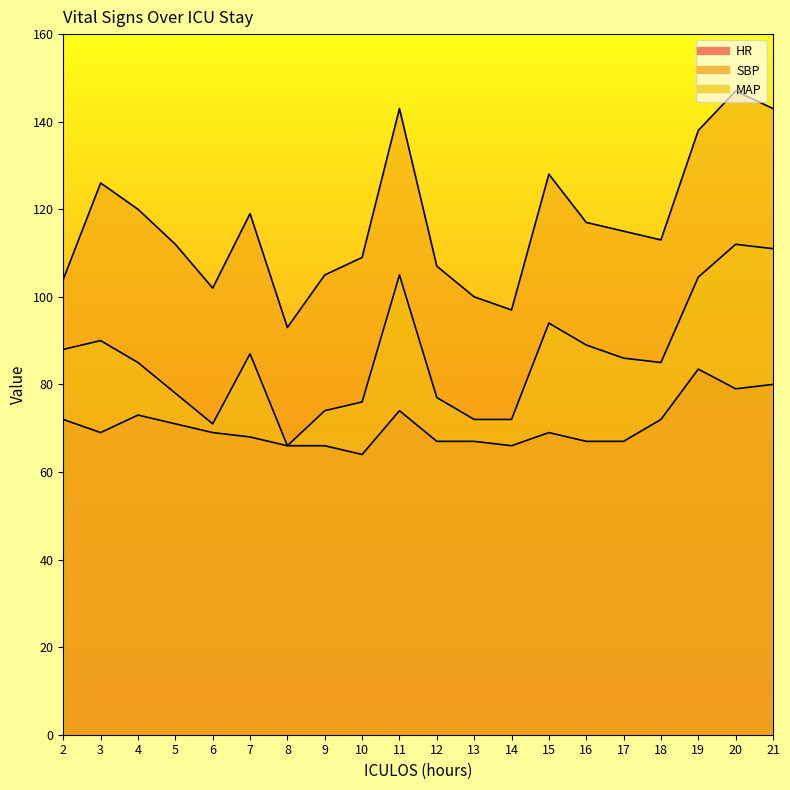

Rank the series by their average value, from lowest to highest.

HR, MAP, SBP